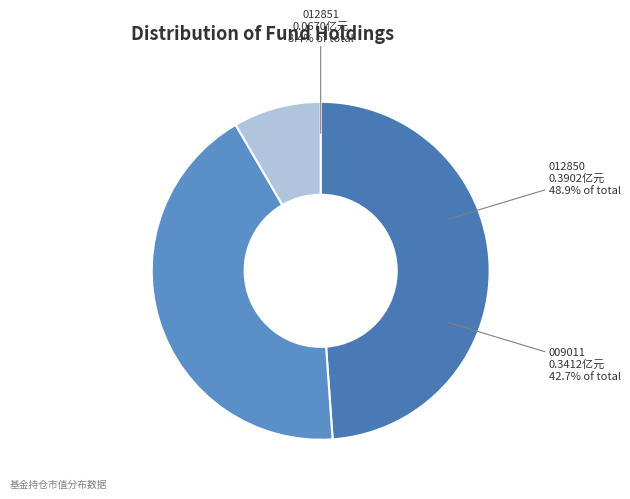

To the nearest percent, what is the combined percentage of 华夏睿阳一年持有期混合 and 中融低碳经济3个月持有期混合型证券投资基金C?

51%